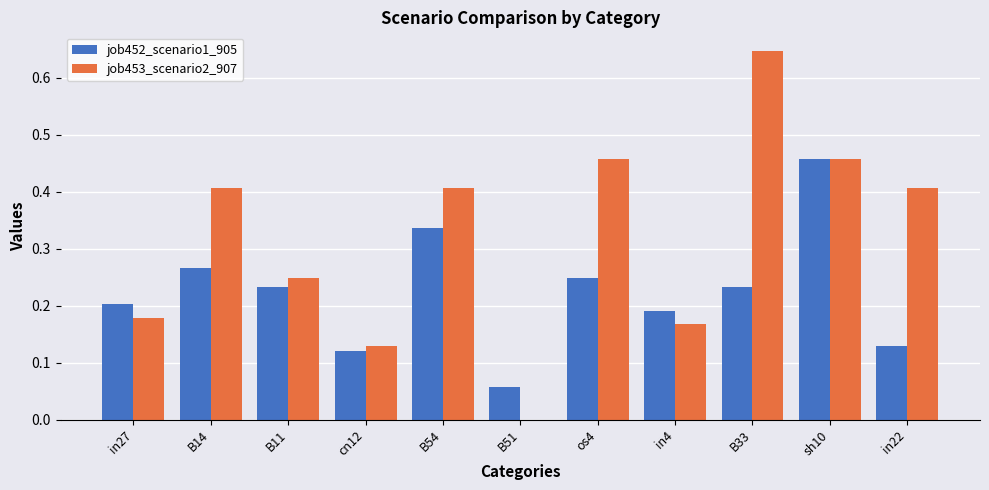

At which label does job453_scenario2_907 reach its peak?

B33